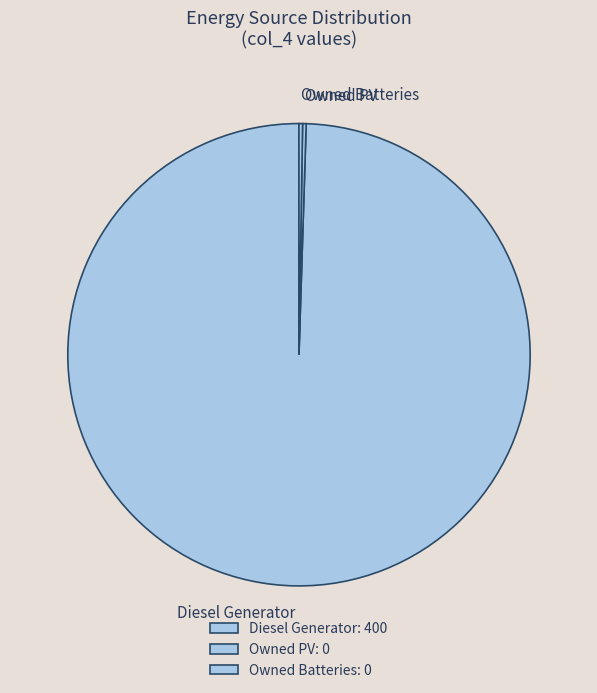

The Diesel Generator slice represents 100% of the pie. True or false?

True